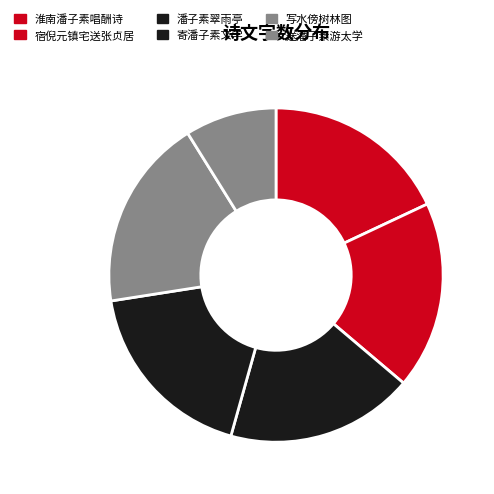

Which category has the biggest portion of the pie?

二月廿二日潘子素王叔明来慰藉临别为写水傍树林图并题